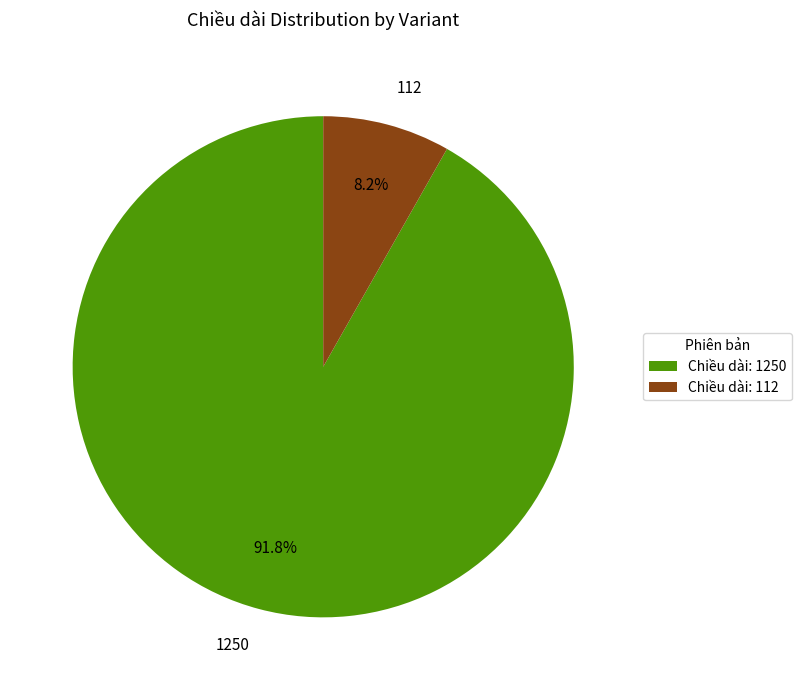

Approximately how many times larger is the value at 1250 compared to 112?

11.2